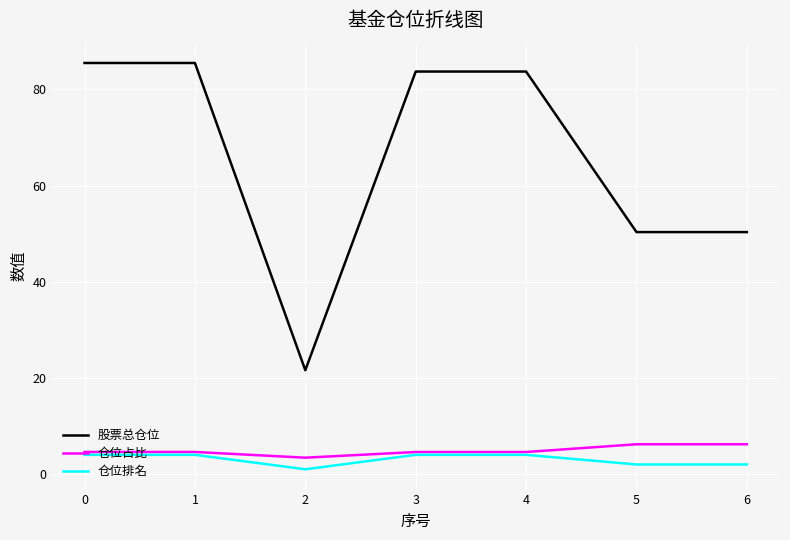

Is the value of 股票总仓位 at 5 greater than the value of 仓位占比 at 4?

Yes